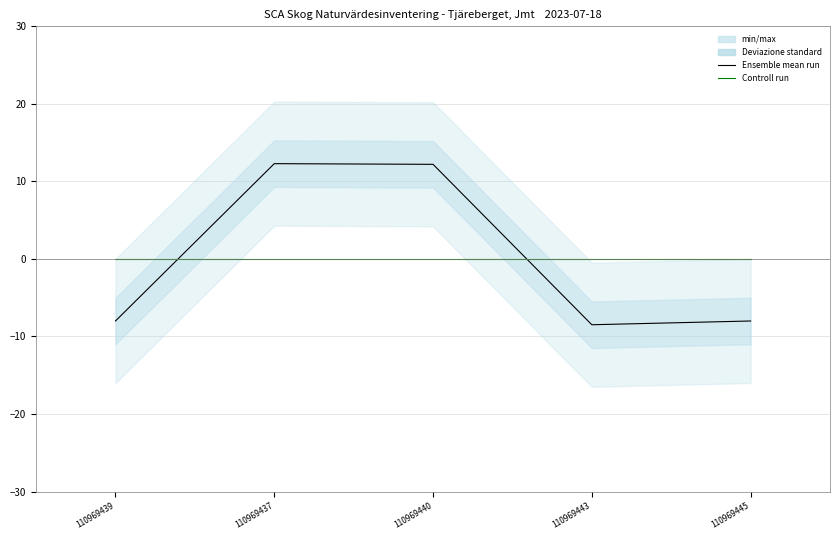

The value of Ensemble mean run at 110969445 is -3.4. True or false?

False